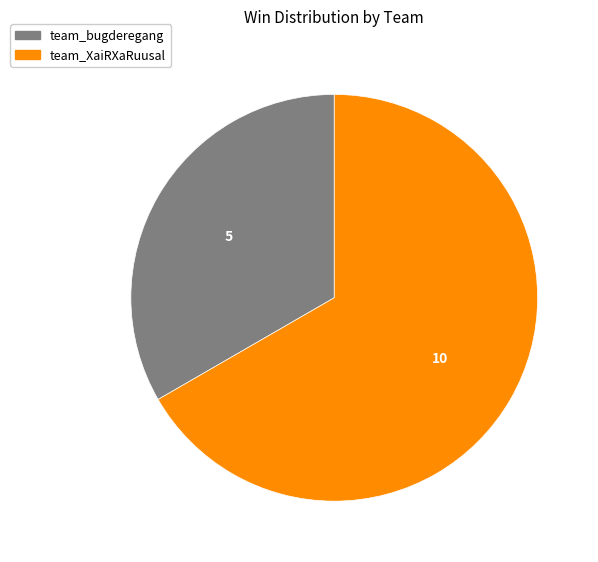

How many segments does this pie chart have?

2